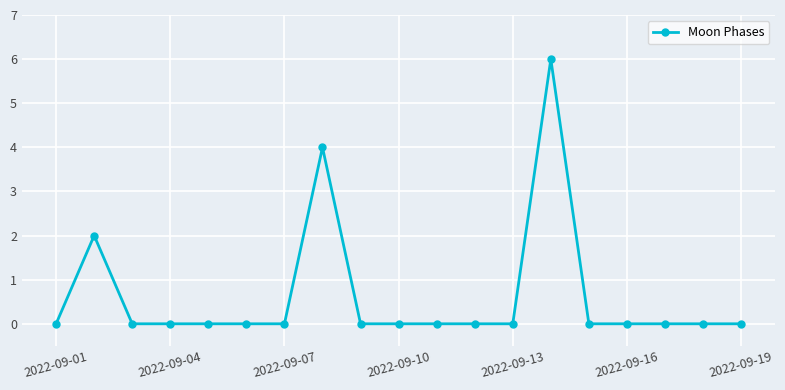

Does the chart have visible grid lines?

Yes